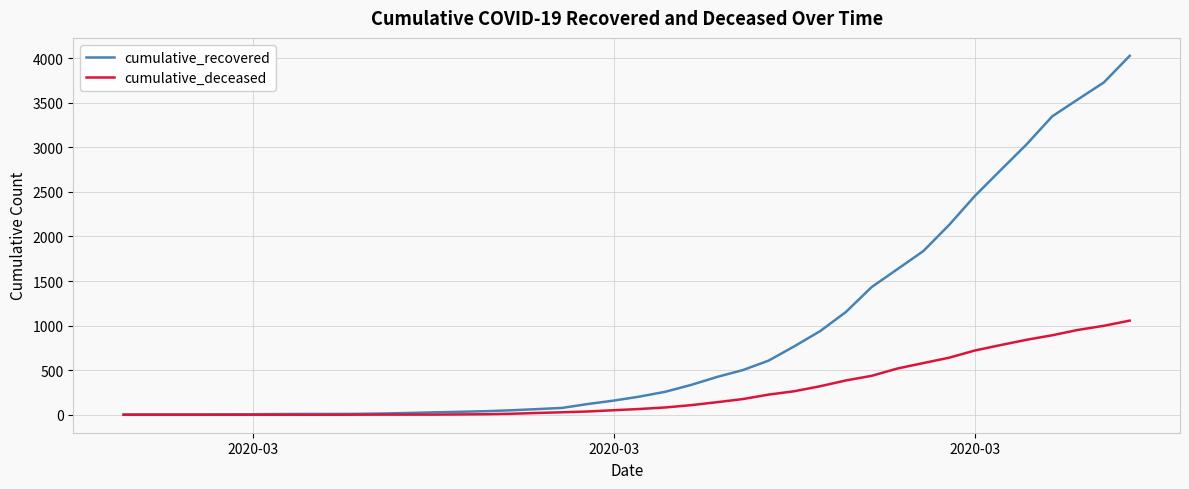

Which series has the largest total across all categories?

cumulative_recovered